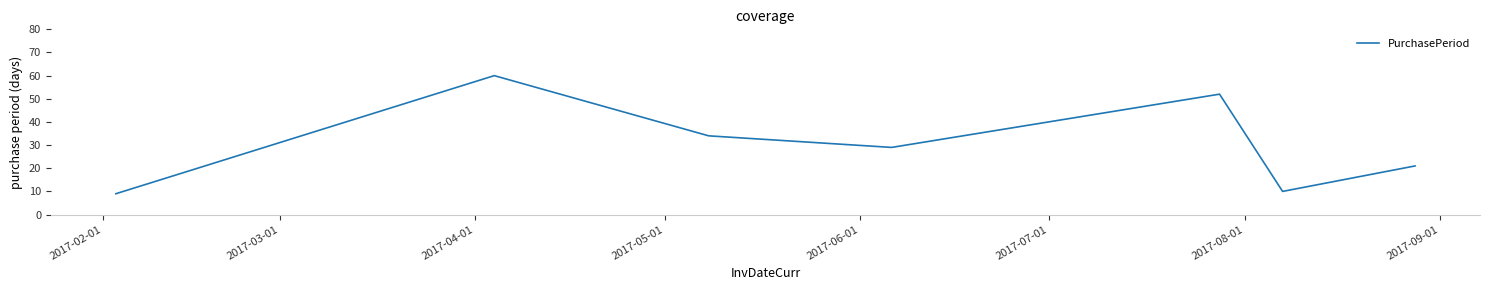

Does the chart display data point markers on the line(s)?

No